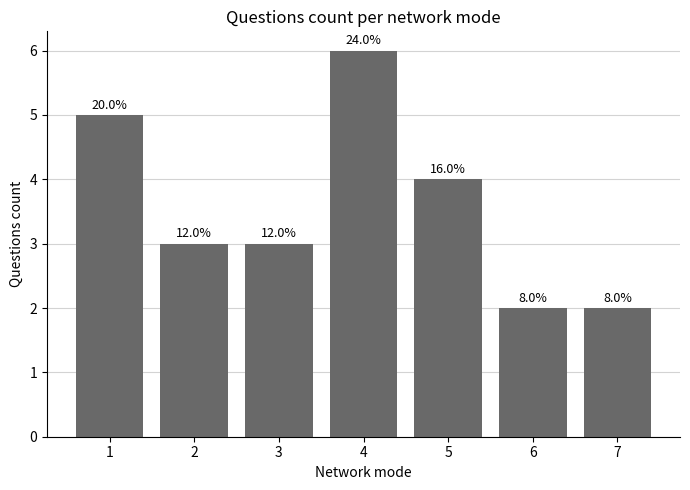

Are the bars horizontal?

No